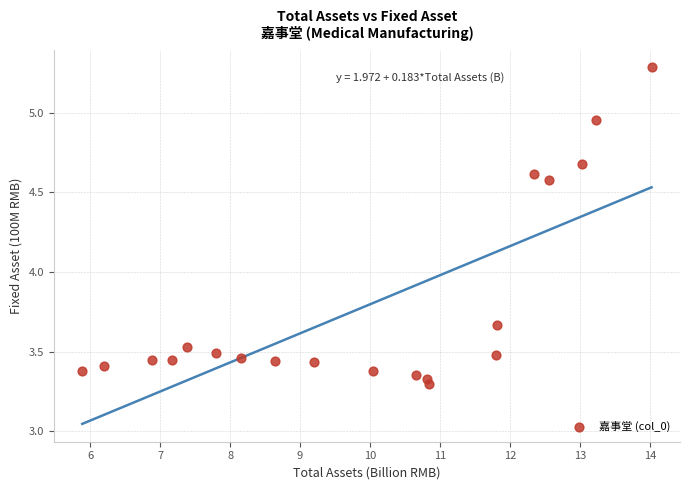

What is the range of Y values (max minus min)?

2.0